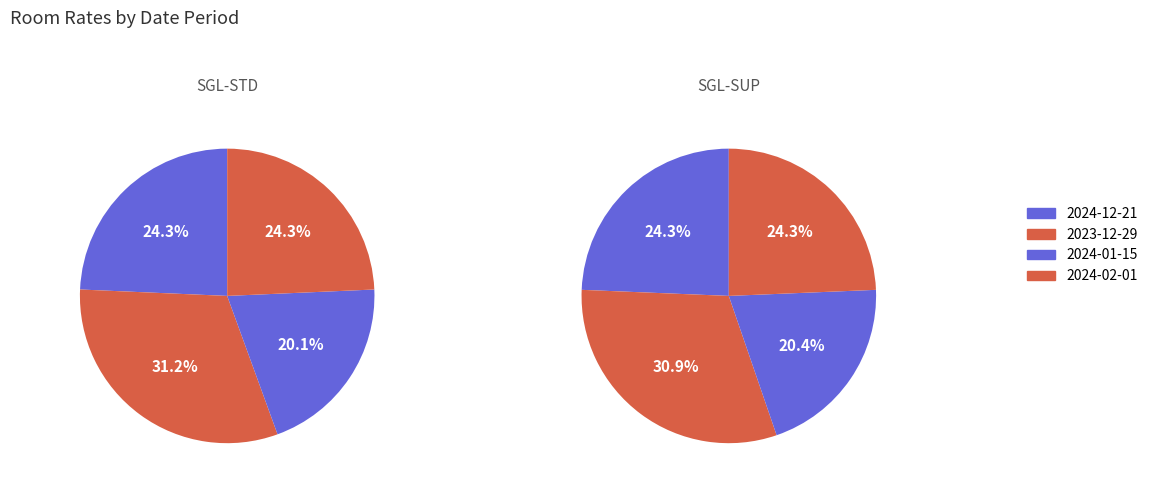

Which slice is the smallest?

2024-01-15